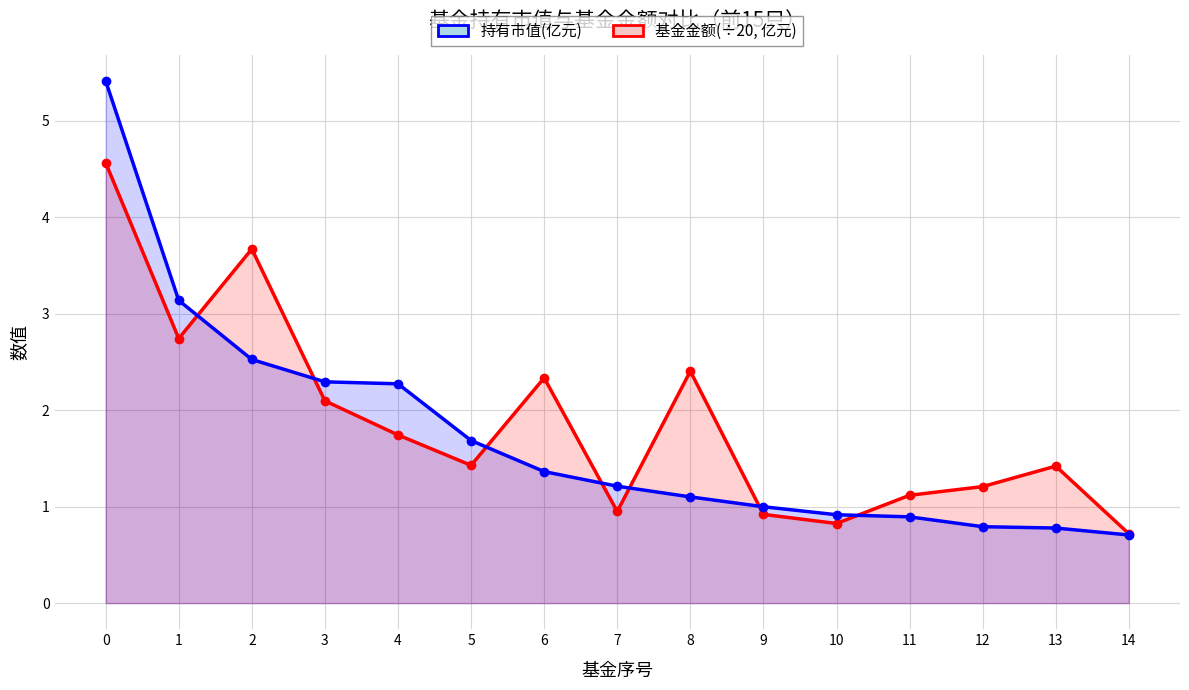

Where do 持有市值(亿元) and 基金金额(÷20, 亿元) first cross each other?

1 and 2